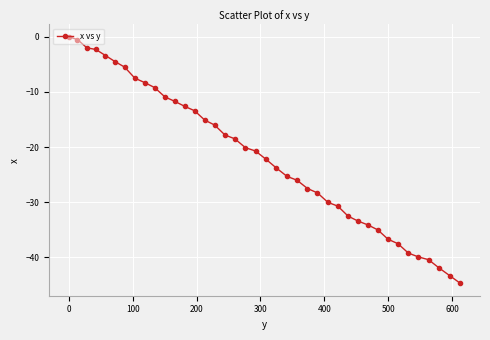

What is the smallest value displayed?

-44.7